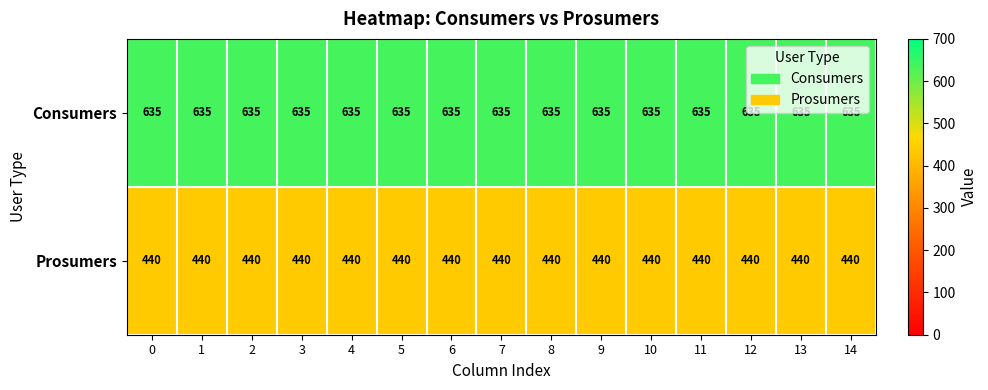

What is the highest value of the Prosumers series?

440